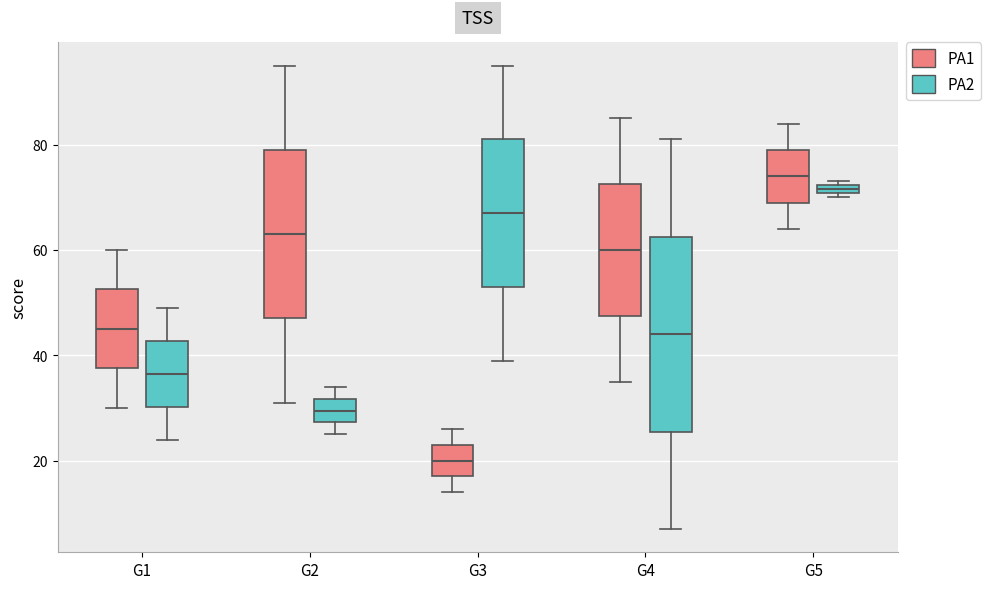

Which box has the lowest median line?

G3 (PA1)